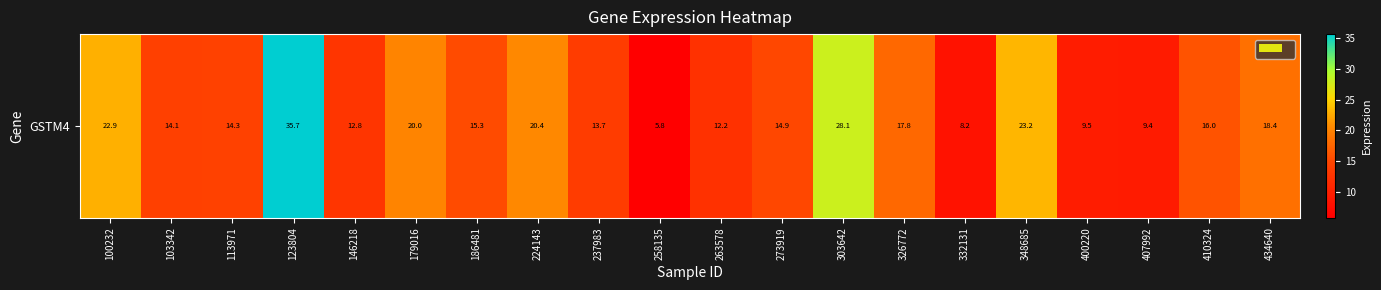

What is the difference between the maximum and minimum values?

30.0